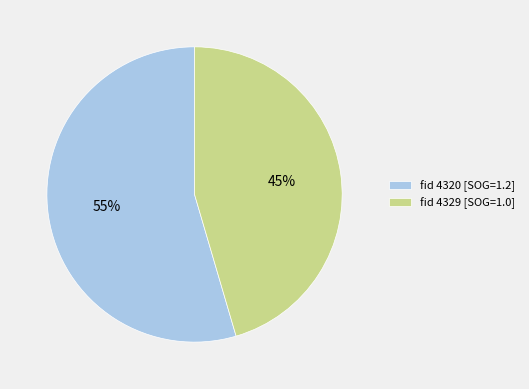

Rank the categories by value from highest to lowest.

fid 4320 [SOG=1.2], fid 4329 [SOG=1.0]